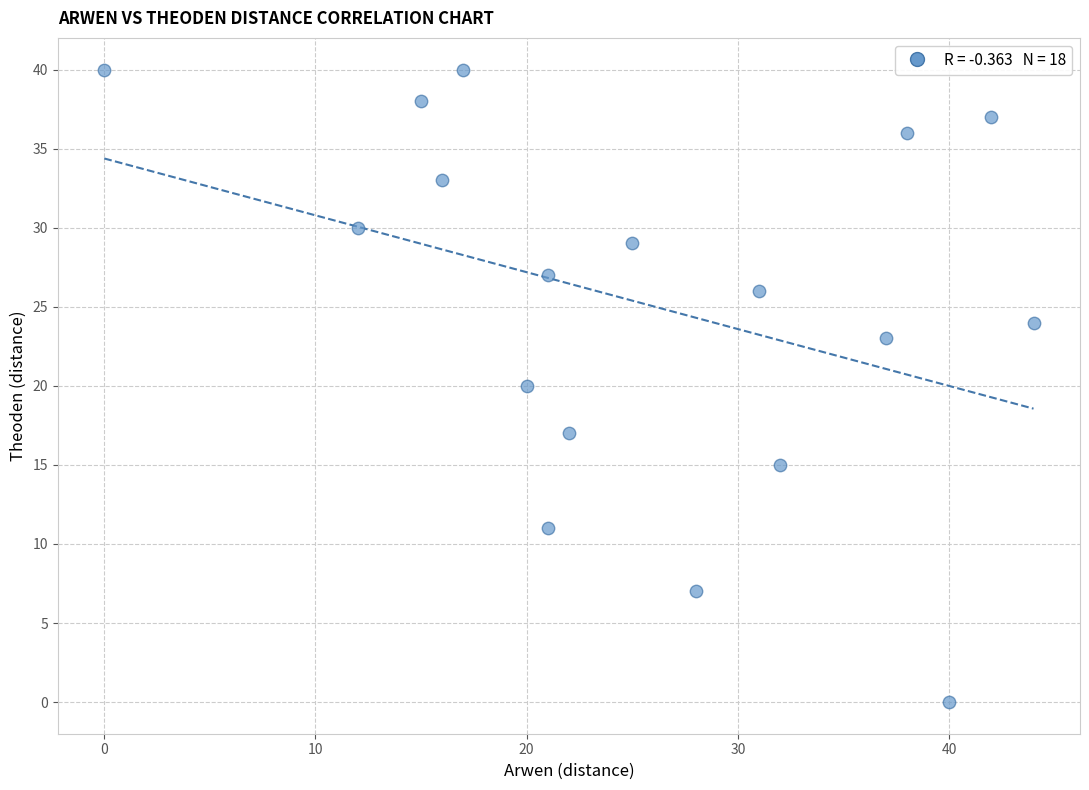

What is the range of X values (max minus min)?

44